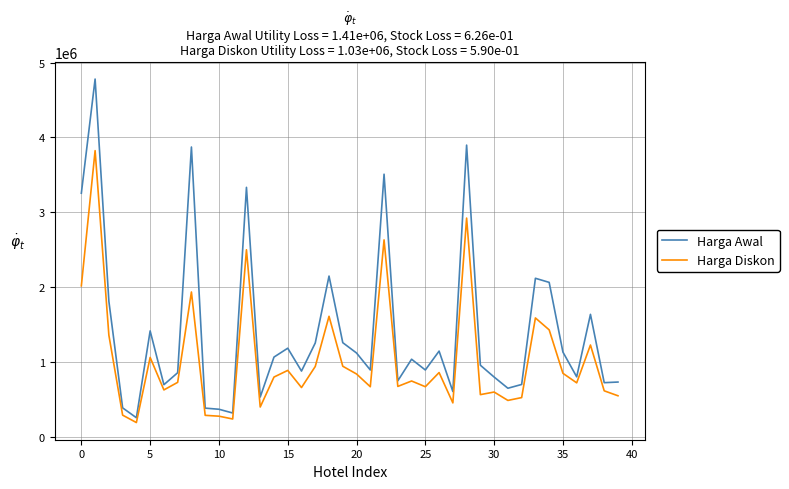

How many values in the Harga Diskon series are below 747360?

20